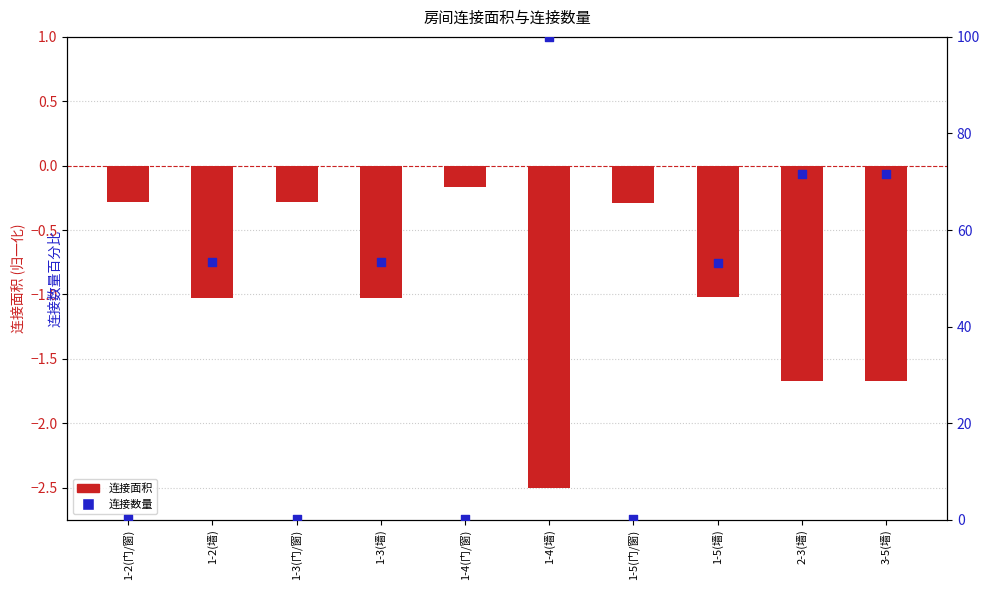

Which series reaches the maximum Y coordinate?

连接数量